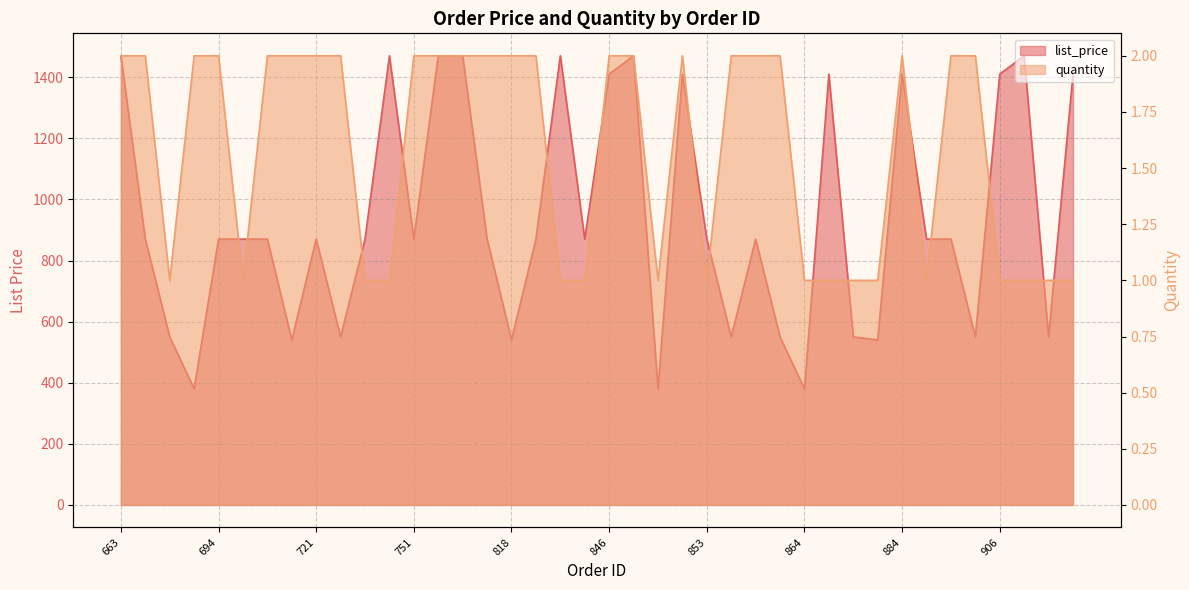

What is the average value of the list_price series?

938.5